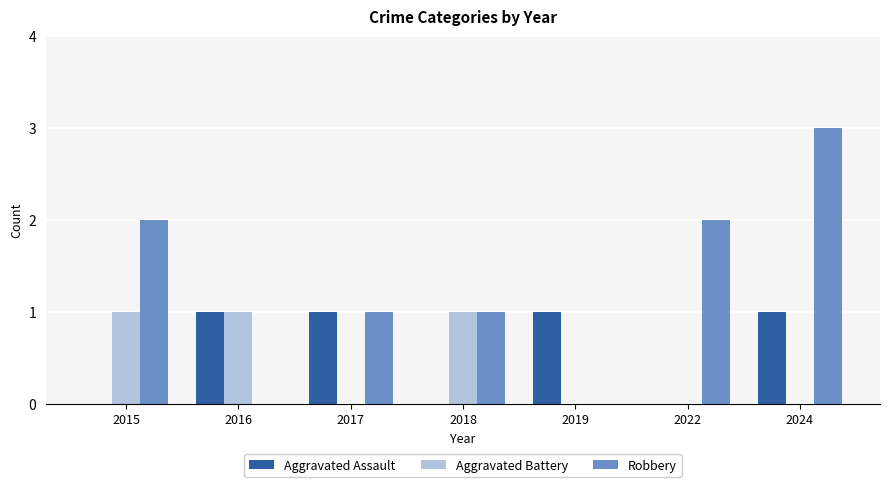

The Aggravated Battery series shows 1 at 2018. True or false?

True